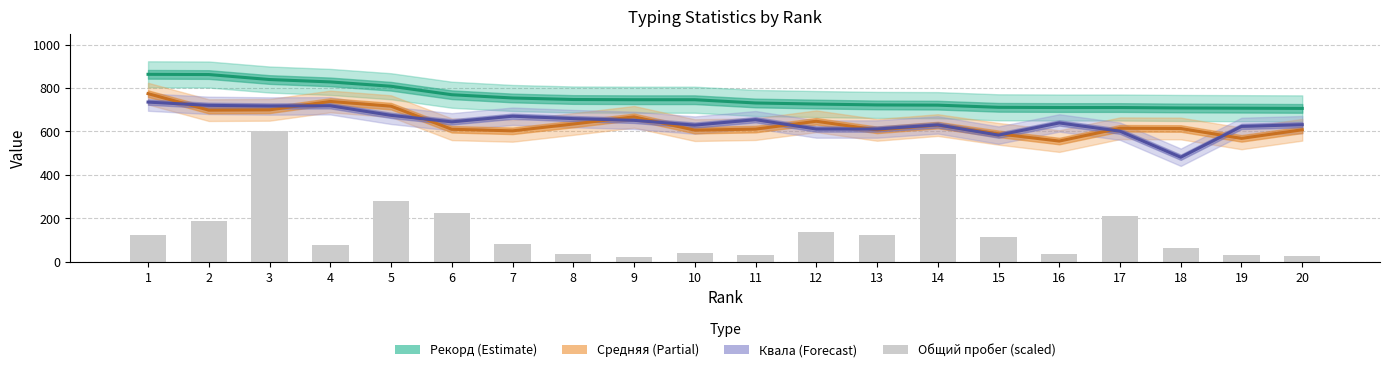

Reading left to right, list all the values displayed in this chart.

Рекорд: 1=863.0	2=862.0	3=839.0	4=828.0	5=808.0	6=769.0	7=754.0	8=747.0	9=746.0	10=746.0	11=731.0	12=726.0	13=722.0	14=721.0	15=711.0	16=710.0	17=710.0	18=708.0	19=707.0	20=706.0
Средняя: 1=774.0	2=698.0	3=699.4	4=738.0	5=716.4	6=609.9	7=602.6	8=634.1	9=667.2	10=605.9	11=610.6	12=646.8	13=607.0	14=629.2	15=589.0	16=555.5	17=614.5	18=613.5	19=567.9	20=607.6
Квала: 1=735.0	2=720.0	3=717.0	4=718.0	5=674.0	6=644.0	7=670.0	8=659.0	9=651.0	10=629.0	11=654.0	12=611.0	13=611.0	14=630.0	15=583.0	16=639.0	17=601.0	18=481.0	19=623.0	20=631.0
Общий пробег (scaled): 1=124.8	2=188.8	3=600.0	4=78.5	5=279.3	6=222.8	7=82.8	8=37.1	9=22.0	10=41.6	11=31.0	12=134.9	13=122.4	14=494.0	15=111.9	16=37.3	17=210.1	18=64.2	19=30.4	20=26.3